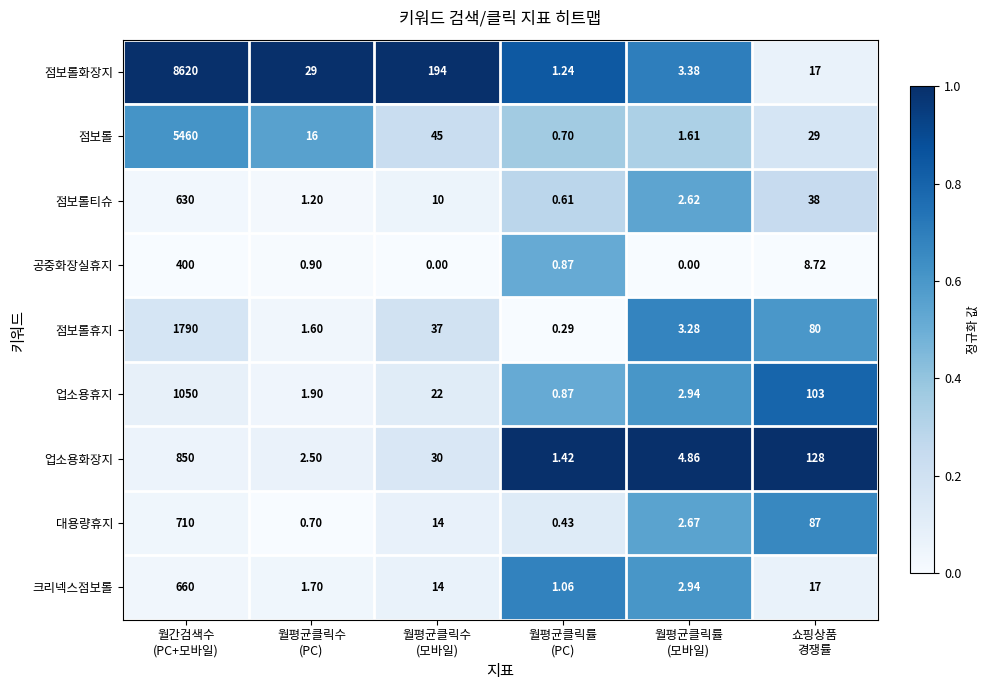

What is the spread (max minus min) of values at 쇼핑상품
경쟁률?

119.3